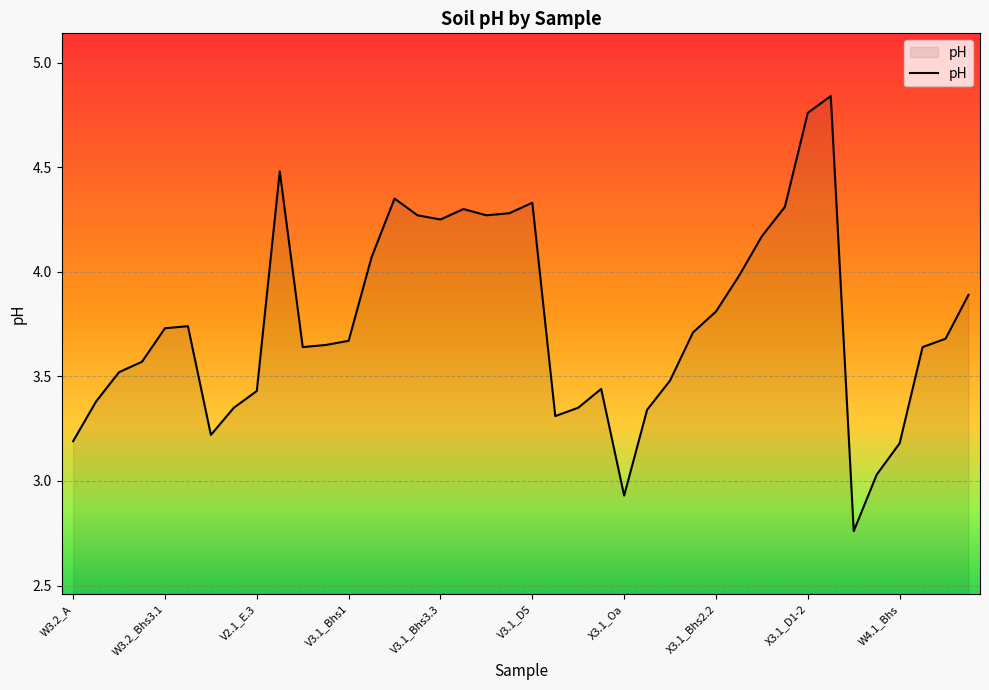

How many lines are shown in the chart?

1